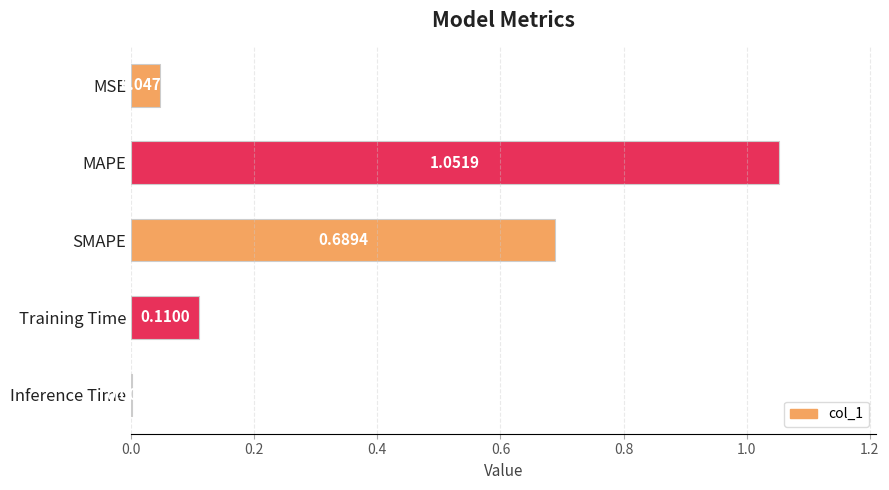

Where is the data nearest to the value 0?

Inference Time